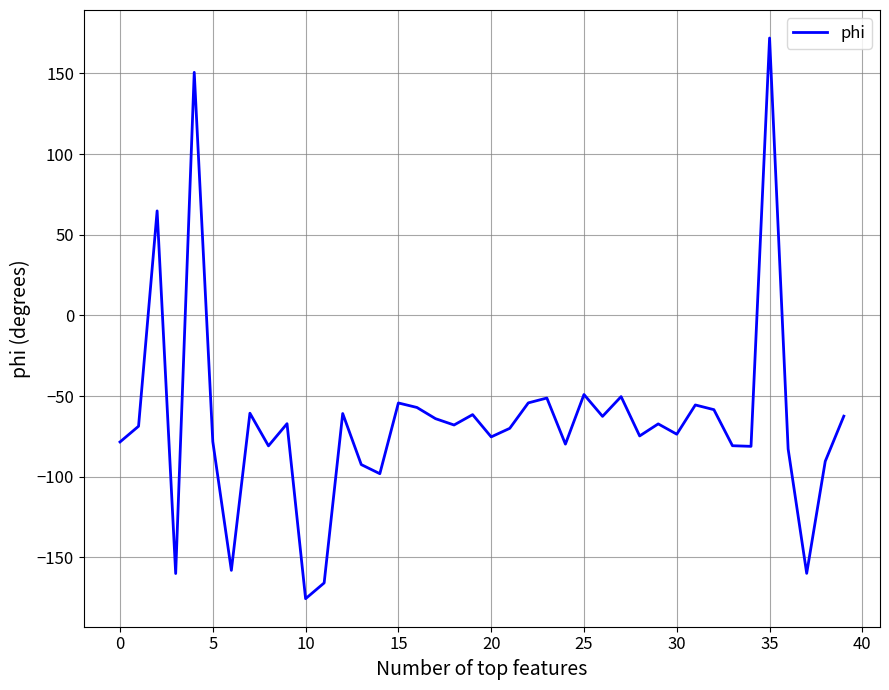

What is the minimum value shown in the chart?

-175.6